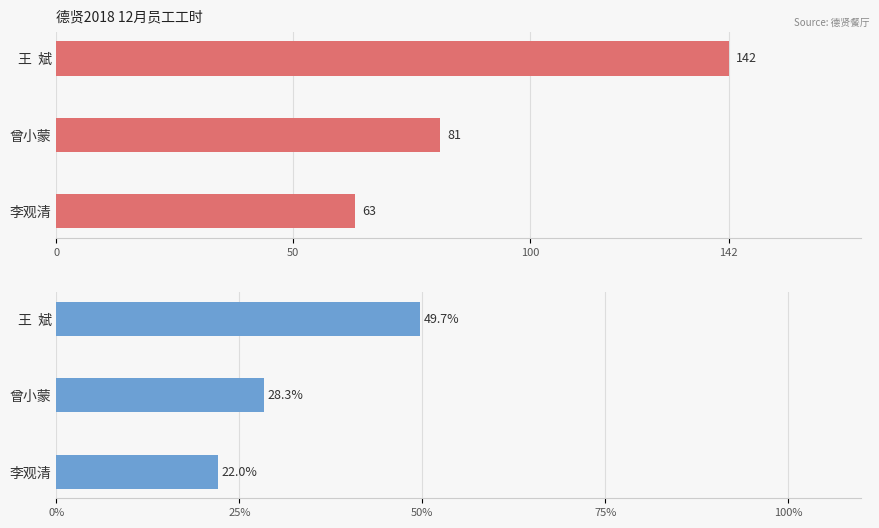

How many data points in 工时(小时) are above 81?

1